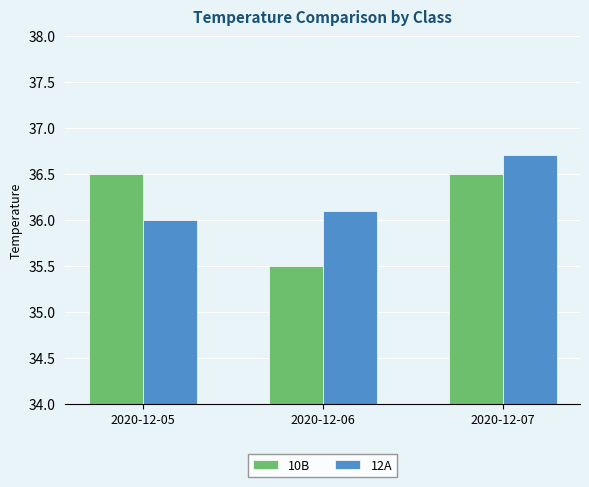

List the series in order of their peak value, highest first.

12A, 10B